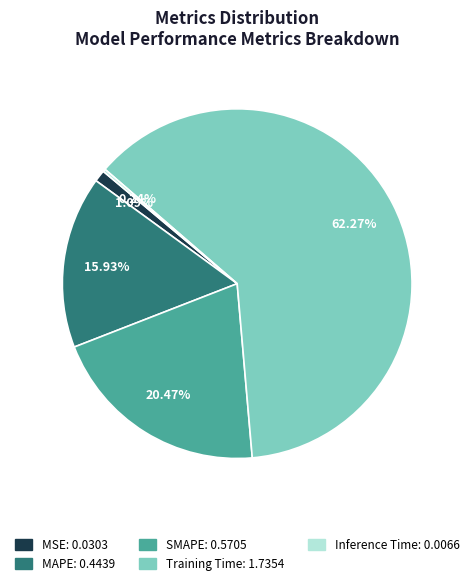

Does MSE represent more than half of the total?

No